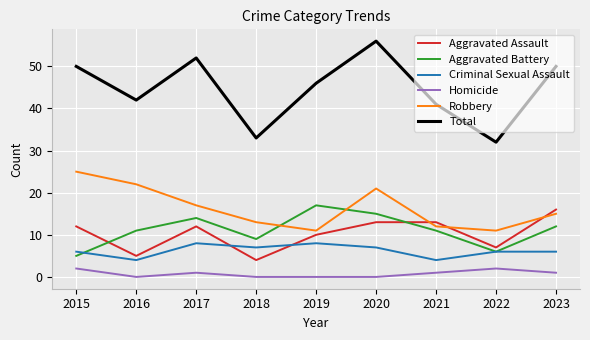

How many lines are shown in the chart?

6